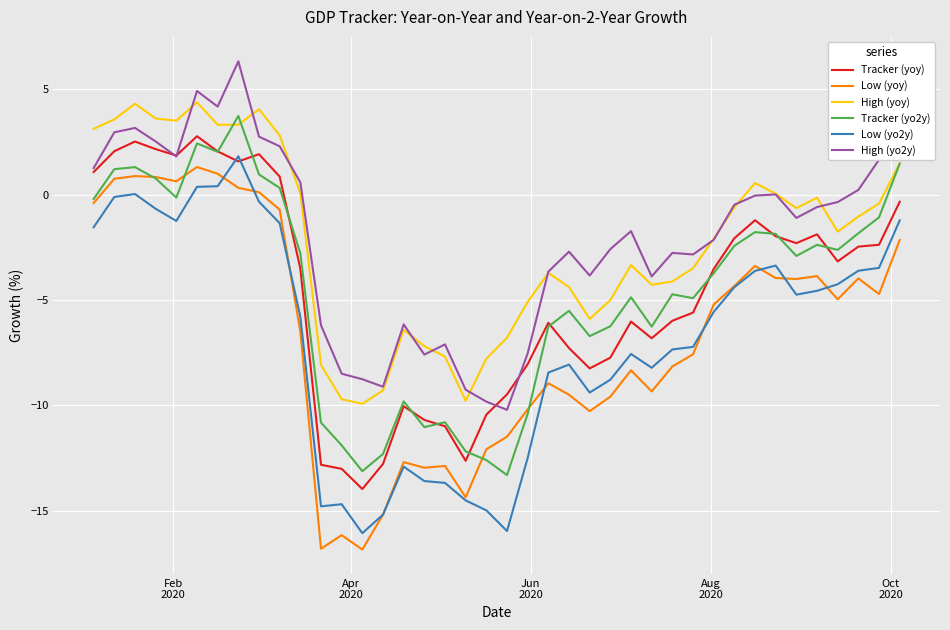

Rank the series by their maximum value, from highest to lowest.

High (yo2y), High (yoy), Tracker (yo2y), Tracker (yoy), Low (yo2y), Low (yoy)